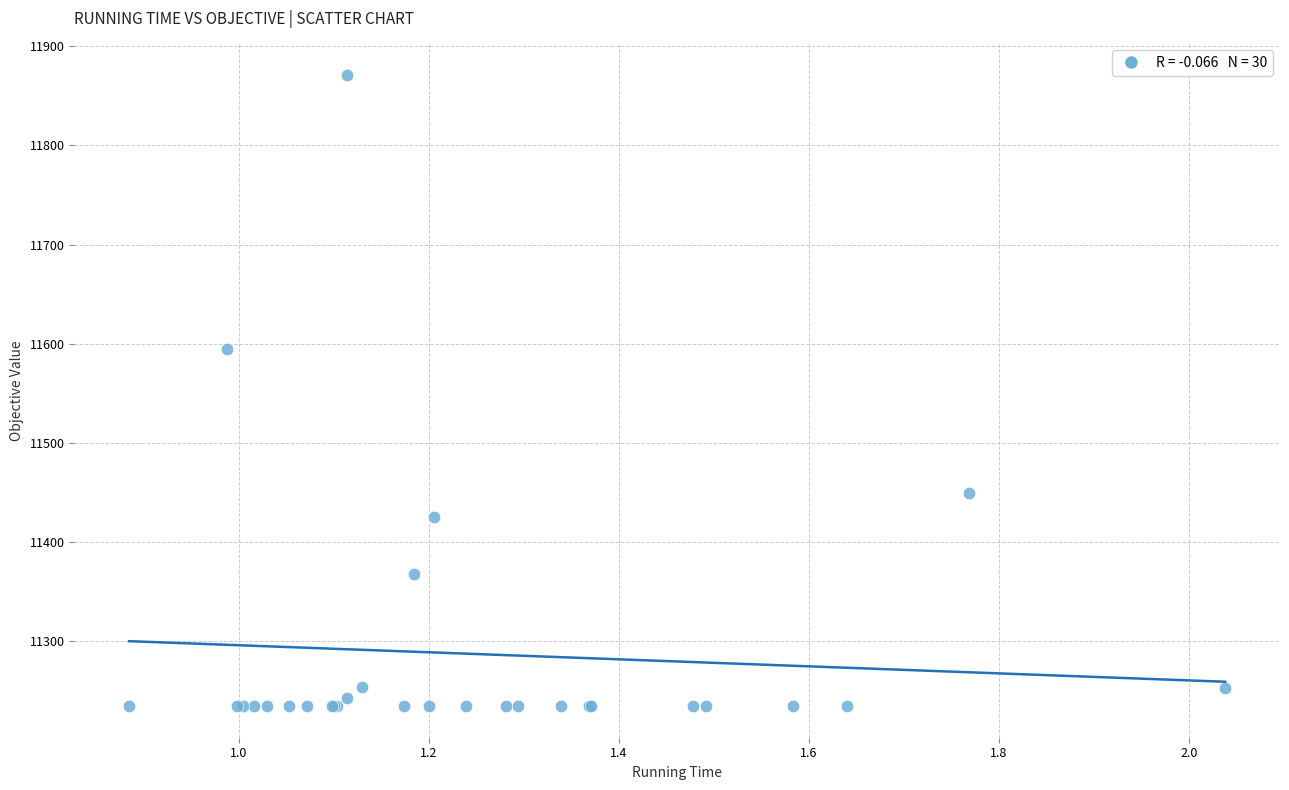

What Y value in the scatter plot is closest to 11552?

11595.0